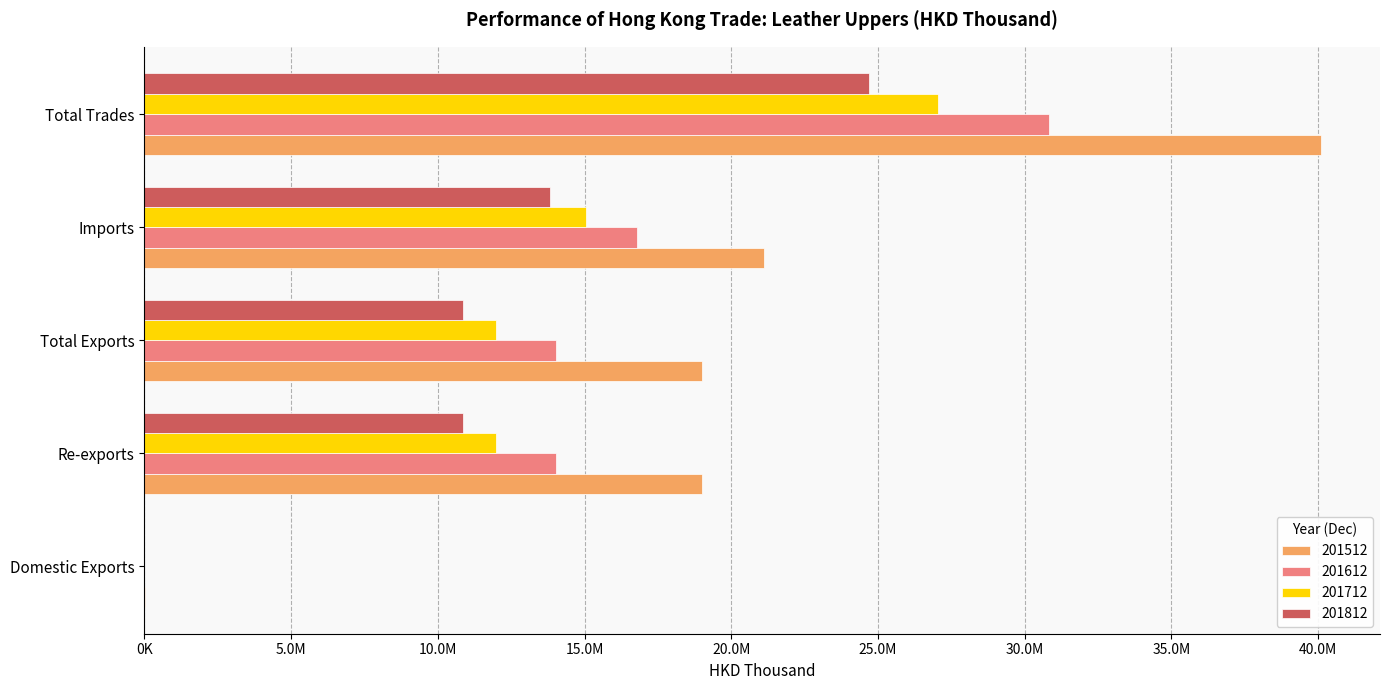

What is the label of the 2nd bar from the left?

Re-exports